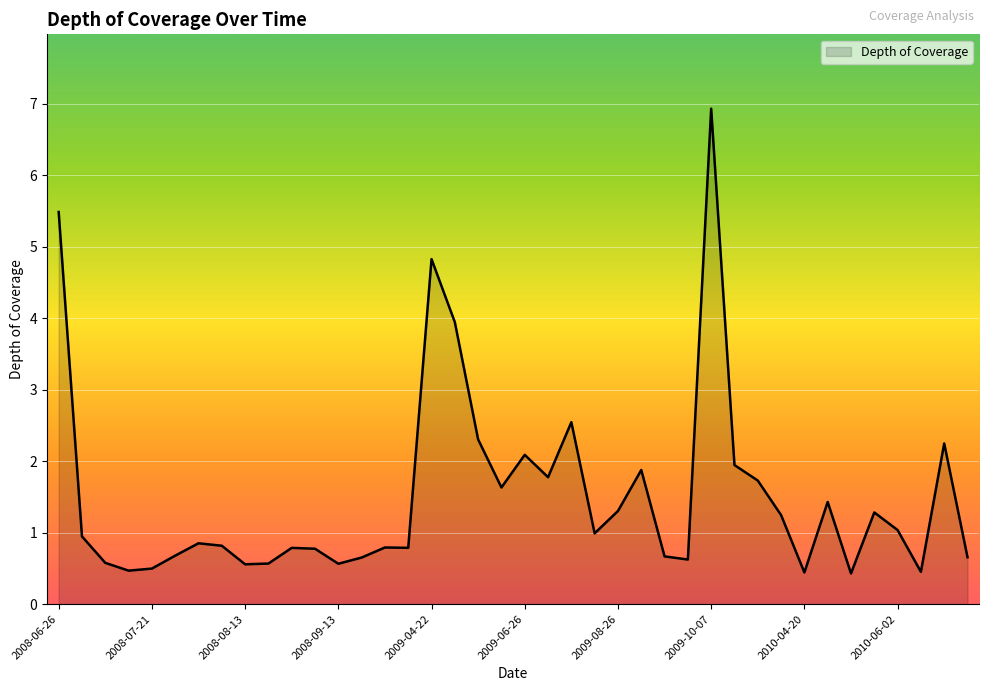

True or false: there are more than 2 points higher than both neighbors.

True